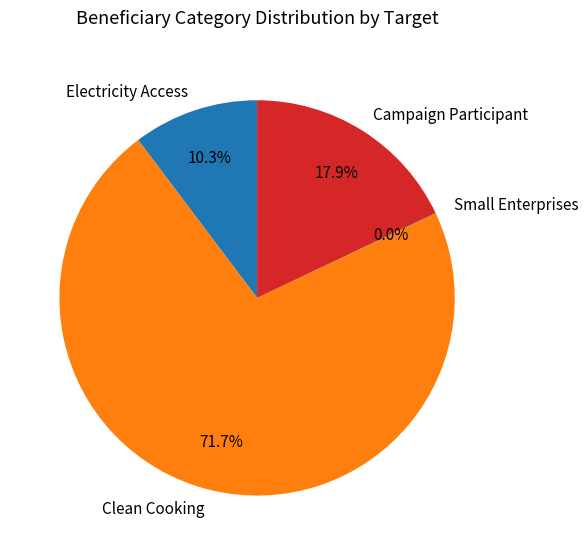

Is there a majority slice in this chart?

Yes